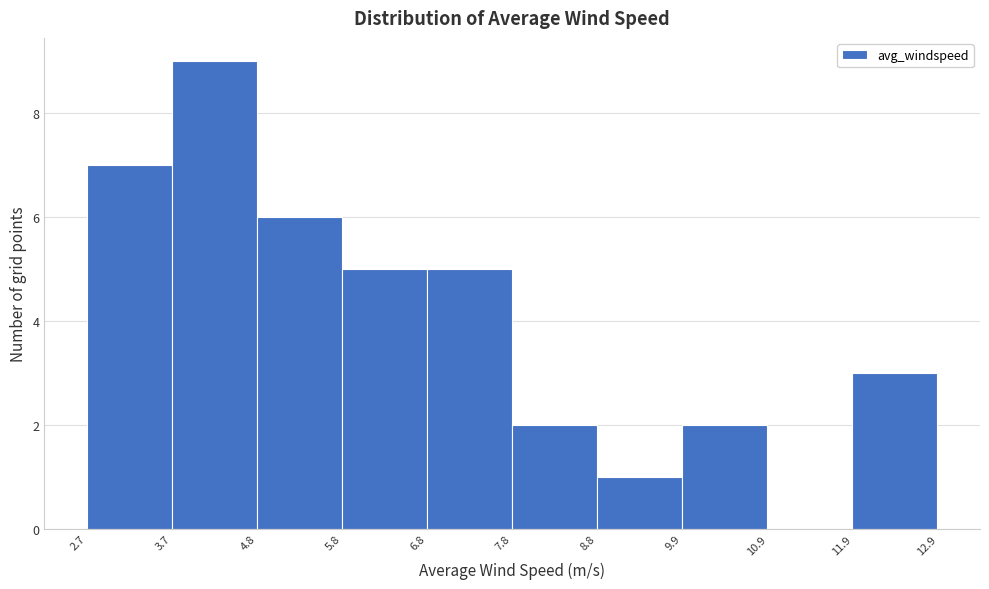

Which range on the x-axis has the tallest bar?

3.7 to 4.8